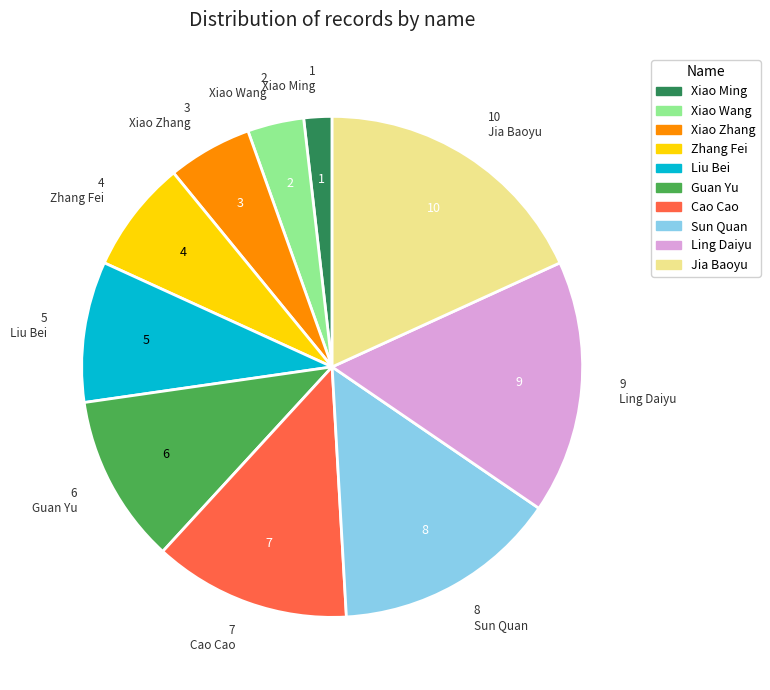

Combined, do Guan Yu and Zhang Fei account for over 50%?

No